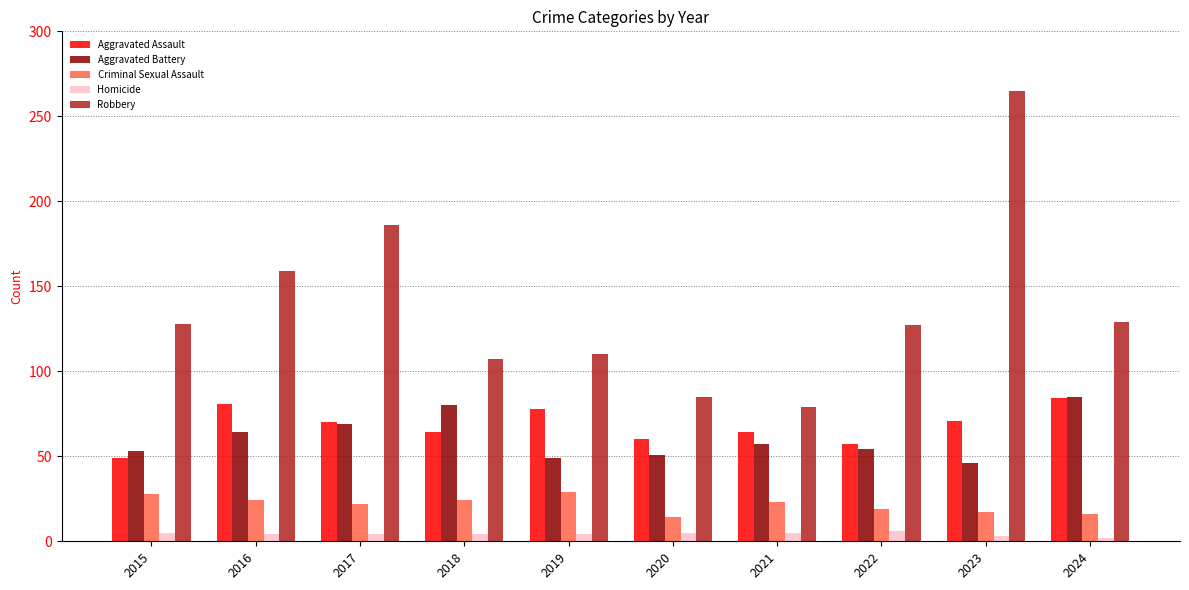

At which category is the sum across all series the highest?

2023